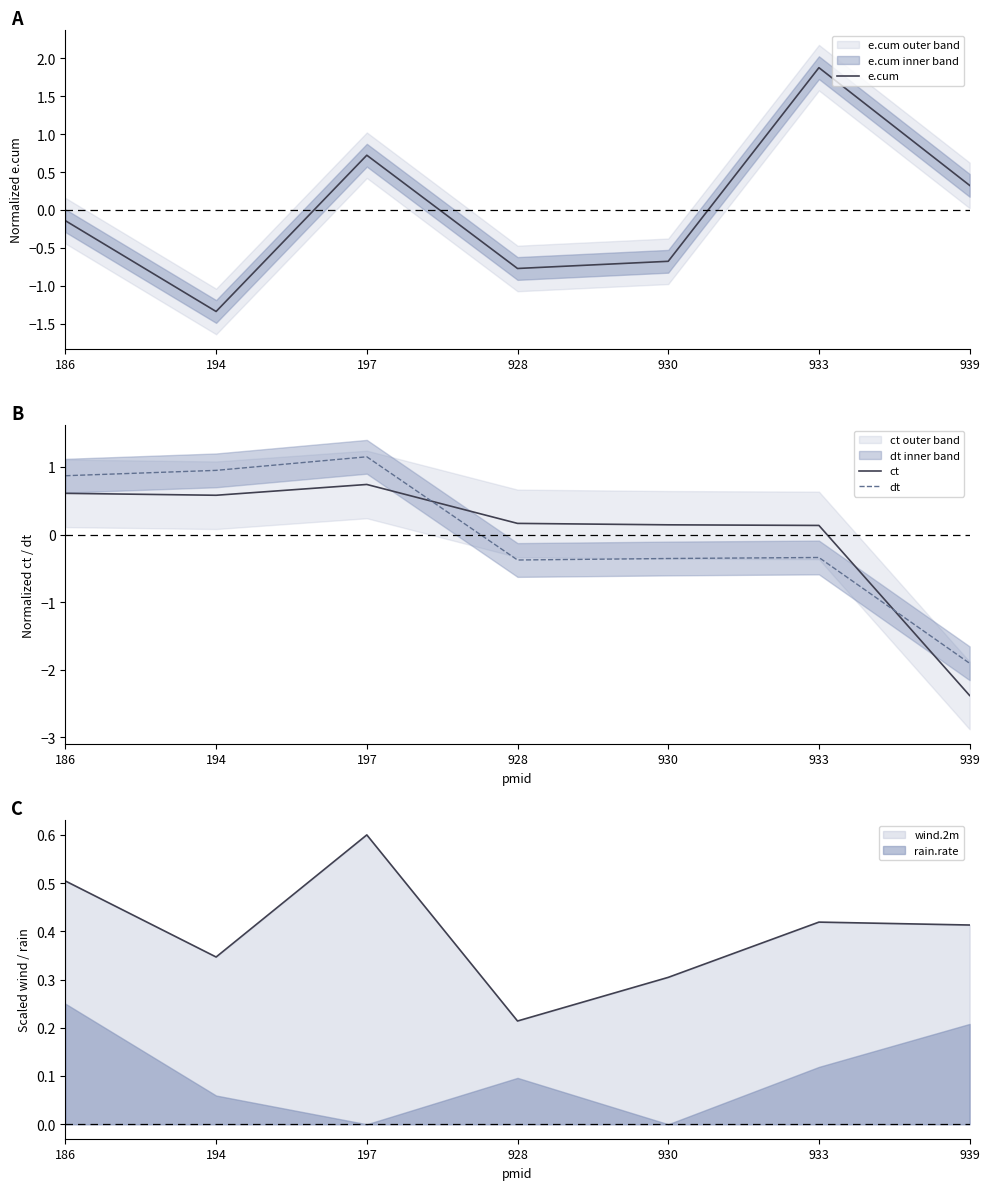

Which category has the highest value in the dt series?

197